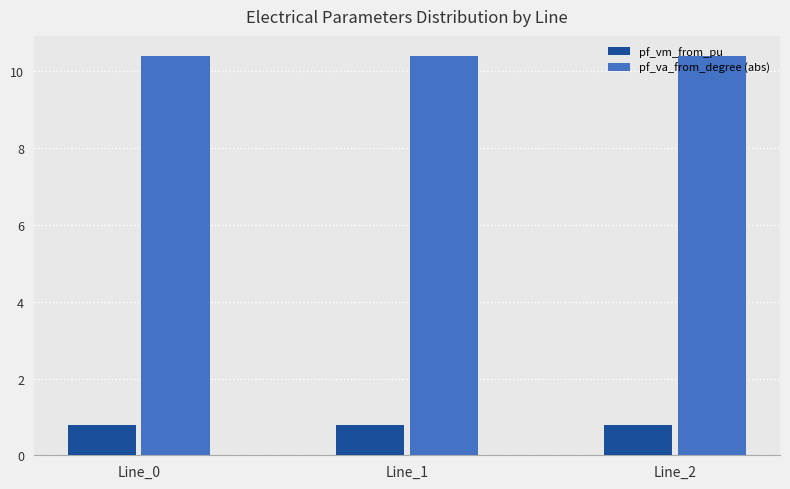

Reading right to left, transcribe all the data shown in this chart.

pf_vm_from_pu: 0.8	0.8	0.8
pf_va_from_degree (abs): 10.4	10.4	10.4